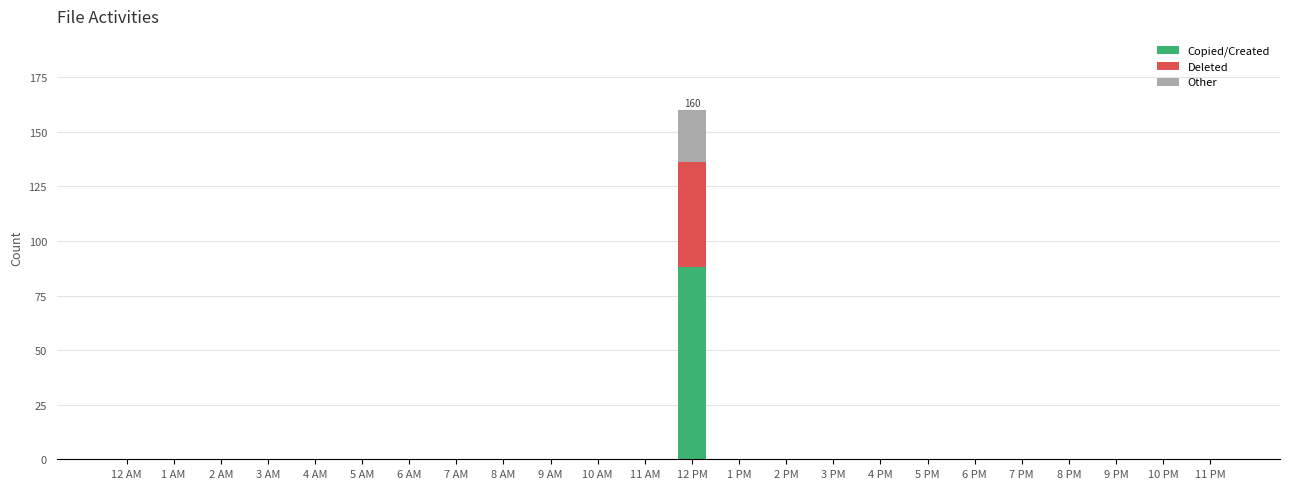

The Copied/Created series shows 0 at 9 PM. True or false?

True